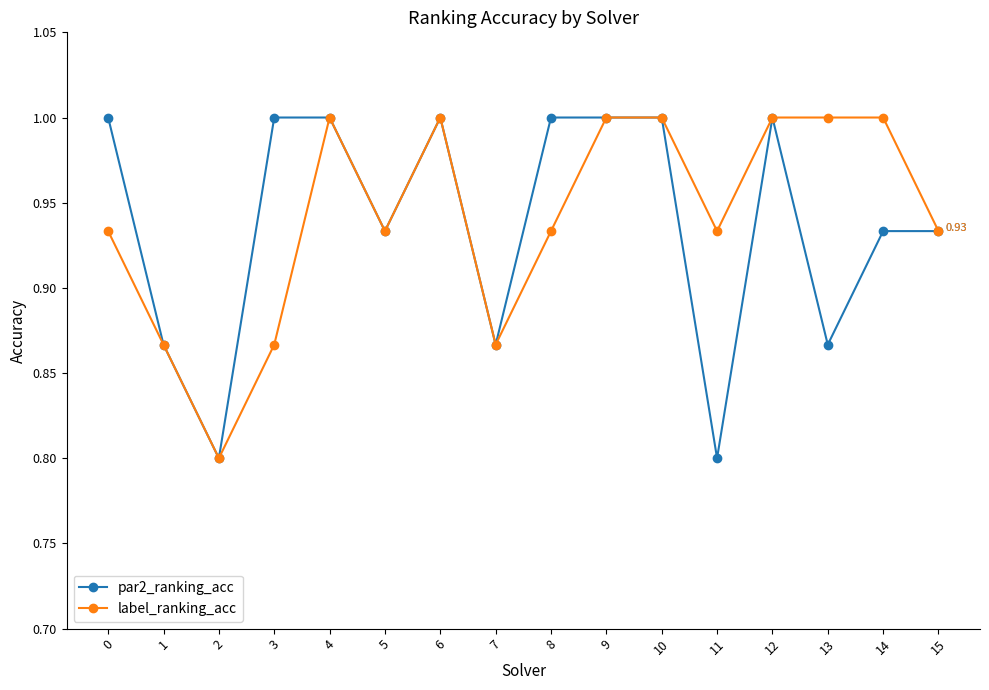

What is the difference between the maximum and minimum values in the par2_ranking_acc series?

0.2